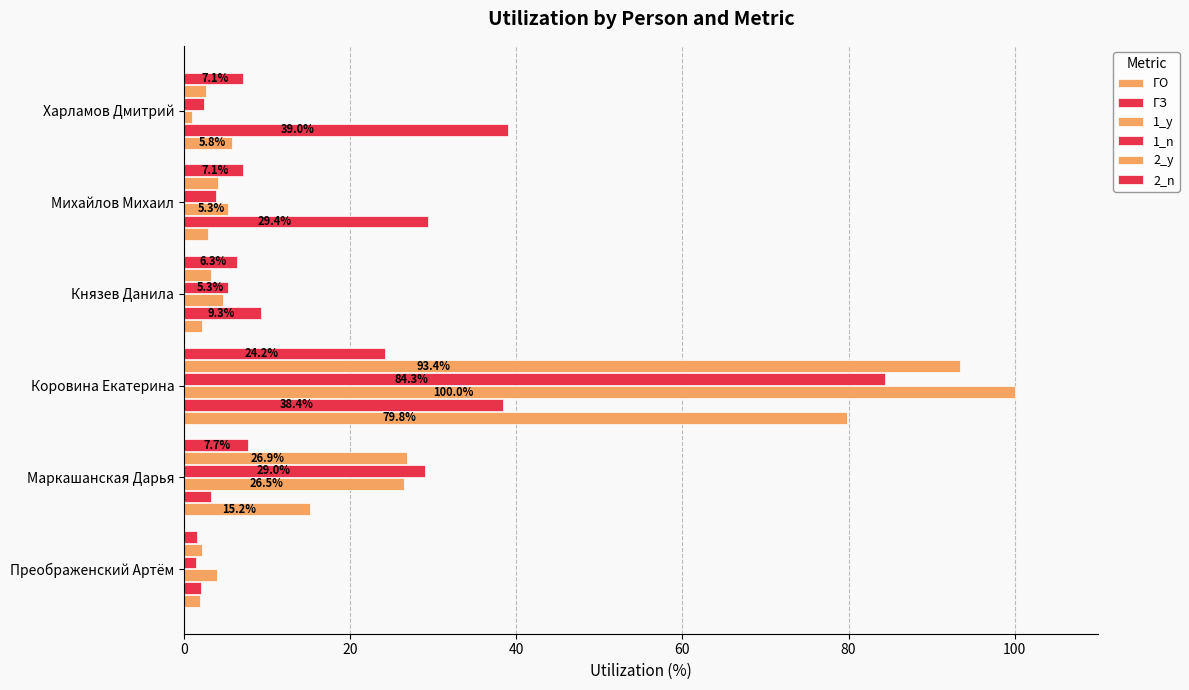

Which series has the largest range (max minus min)?

1_y